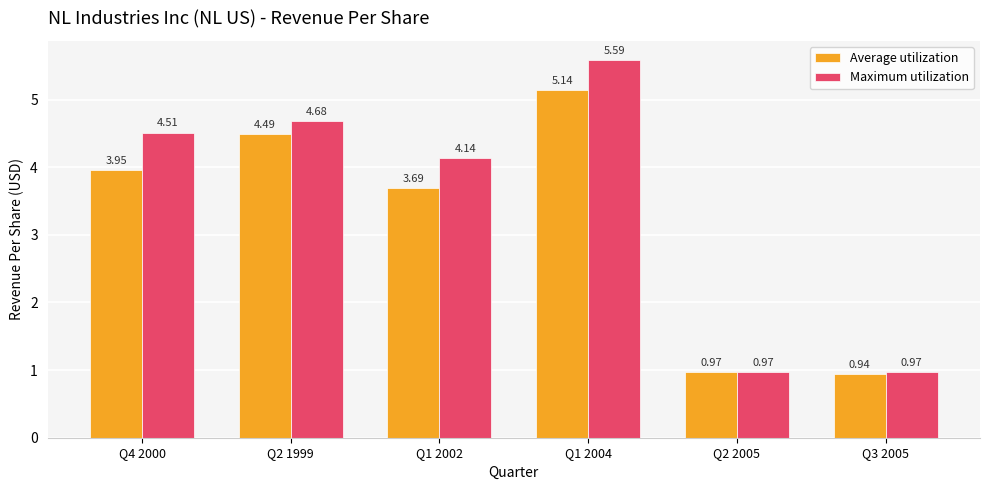

At how many categories does at least one series exceed 5?

1